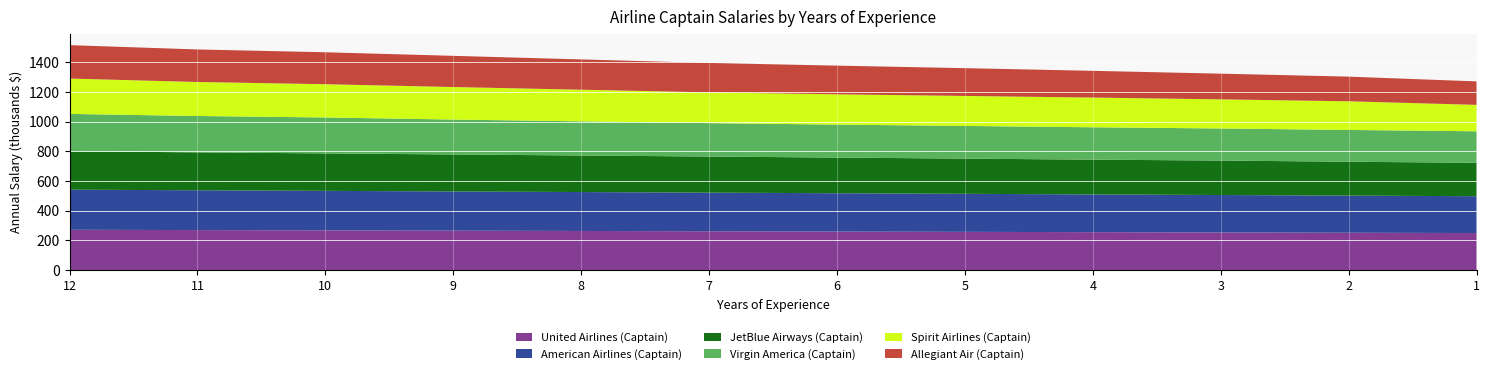

Reading right to left, list all the values displayed in this chart.

United Airlines (Captain): 1=250	2=252	3=254	4=256	5=258	6=260	7=262	8=264	9=266	10=268	11=270	12=272
American Airlines (Captain): 1=248	2=250	3=252	4=254	5=256	6=258	7=260	8=262	9=264	10=266	11=268	12=270
JetBlue Airways (Captain): 1=225	2=228	3=232	4=234	5=237	6=240	7=243	8=246	9=249	10=252	11=255	12=259
Virgin America (Captain): 1=212	2=214	3=216	4=218	5=220	6=222	7=225	8=230	9=235	10=242	11=245	12=251
Spirit Airlines (Captain): 1=178	2=193	3=196	4=200	5=202	6=204	7=207	8=213	9=219	10=224	11=229	12=238
Allegiant Air (Captain): 1=158	2=166	3=173	4=180	5=187	6=193	7=198	8=204	9=210	10=215	11=219	12=225